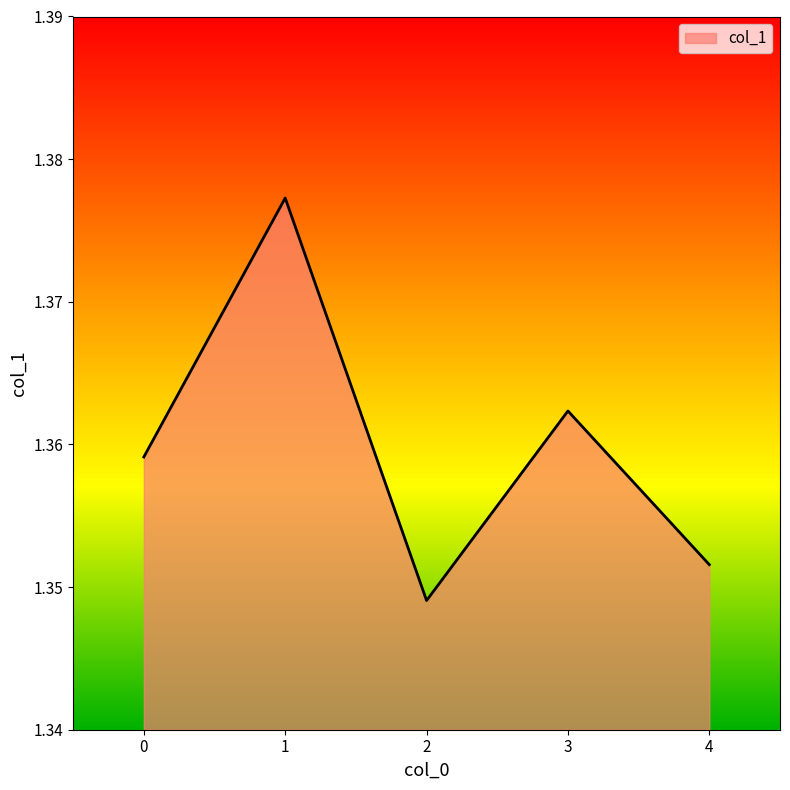

Rank the categories by value from highest to lowest.

1, 3, 0, 4, 2